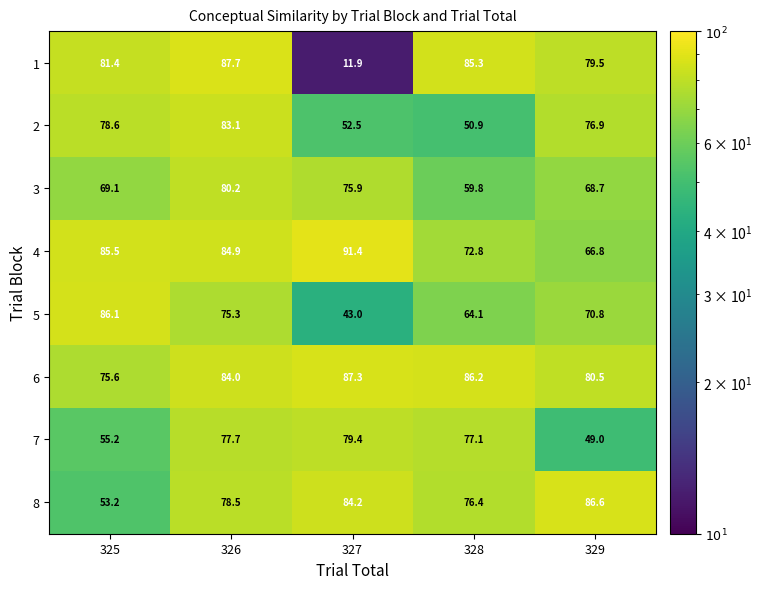

What is the average value of the 8 series?

75.8